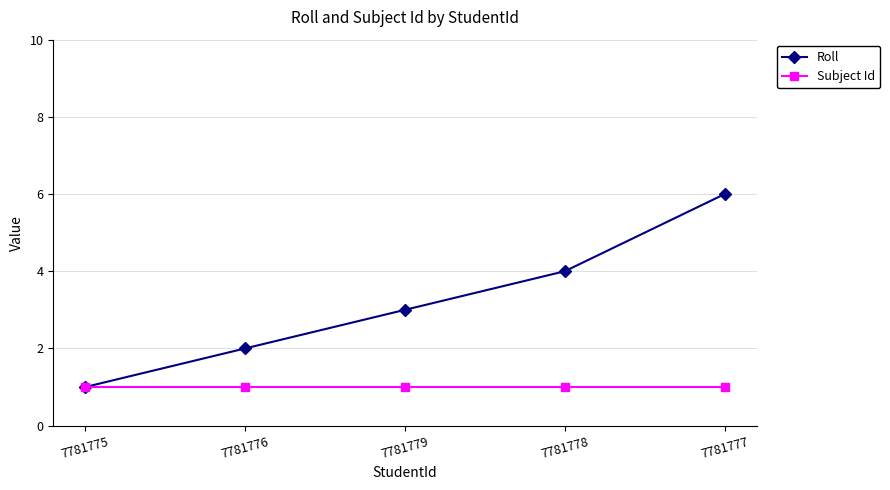

At which category is the sum across all series the highest?

7781777